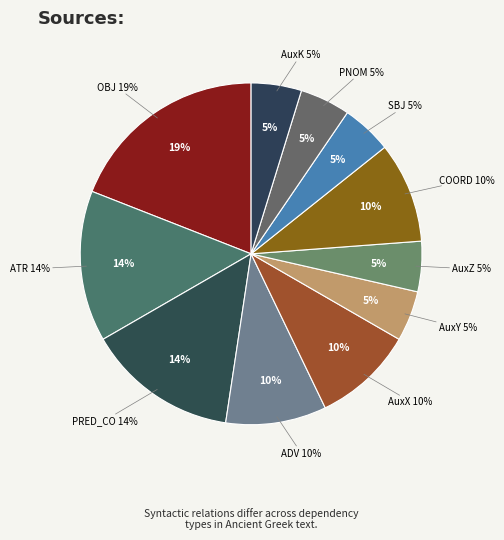

Does AuxK account for over 50% of the chart?

No